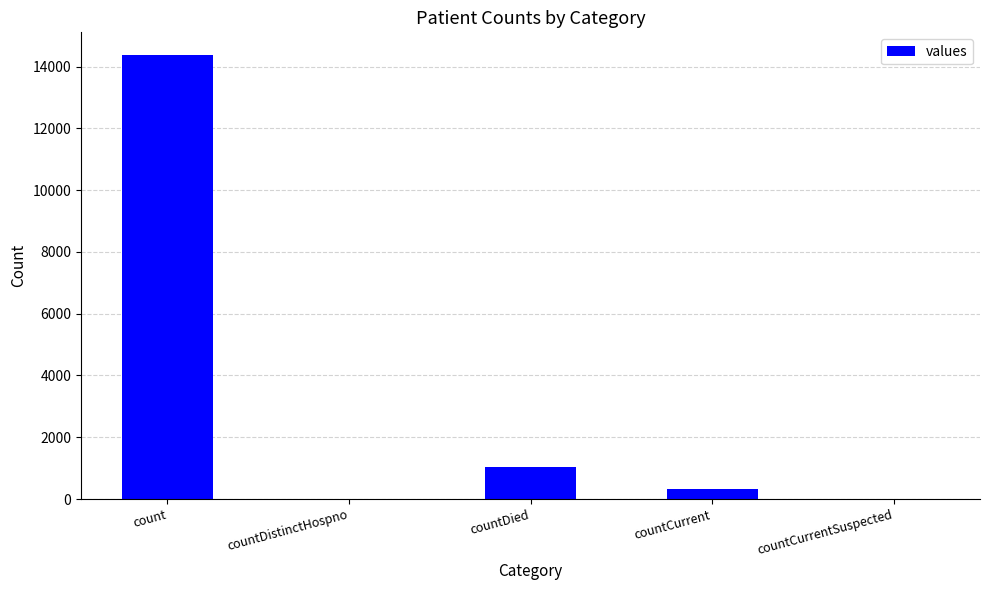

What is the greatest value displayed?

14387